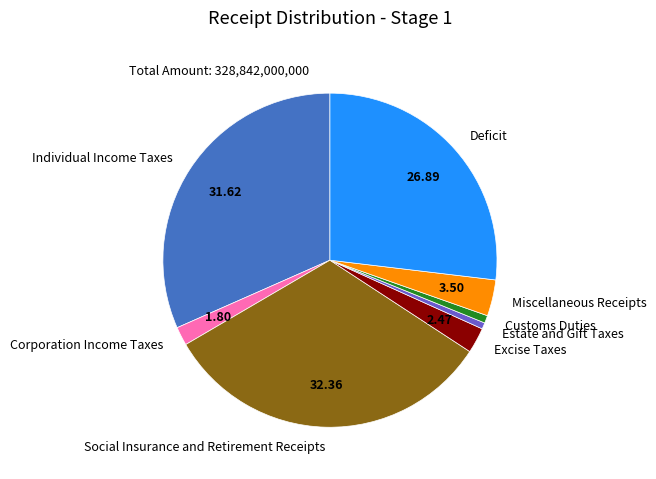

Combined, do Excise Taxes and Estate and Gift Taxes account for over 50%?

No